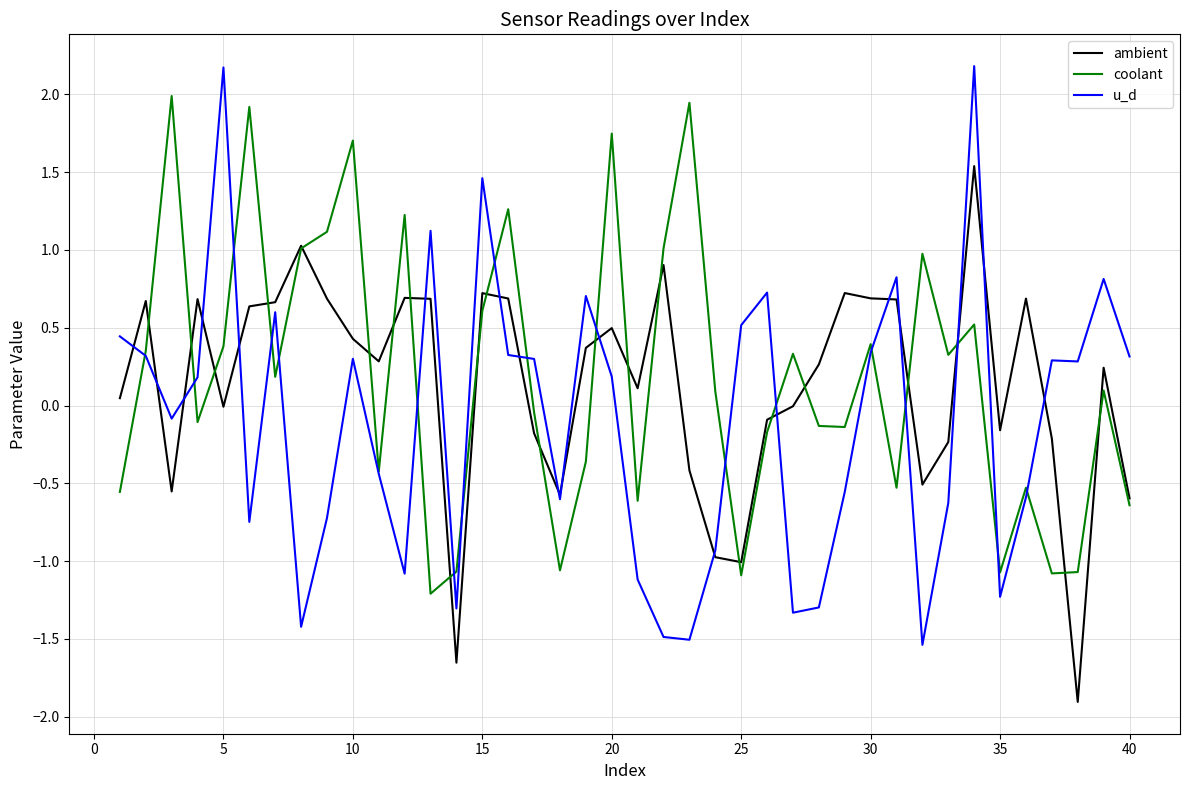

Which series has the largest range (max minus min)?

u_d